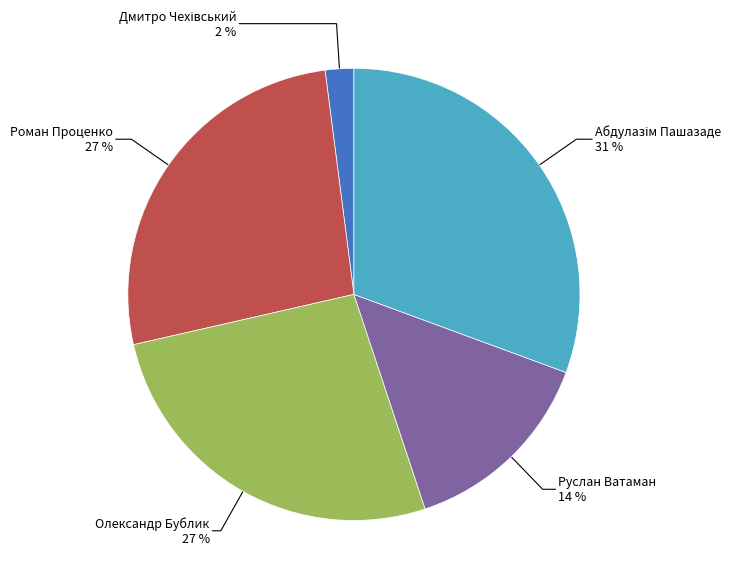

To the nearest percent, what is the difference between the largest and smallest slice percentages?

29%